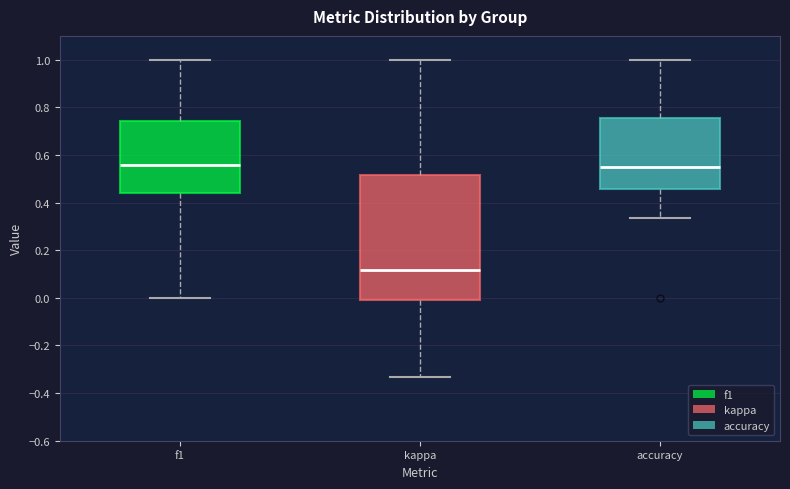

Reading left to right, transcribe this box plot: for each box, give where its median line is, the range the box spans, and where its two whiskers end, as read against the y-axis. The values are not printed on the chart, so give them approximately, as read against the axis.

f1: median 0.56, box 0.44 to 0.74, whiskers 0.00 to 1.00
kappa: median 0.12, box -0.02 to 0.52, whiskers -0.34 to 1.00
accuracy: median 0.54, box 0.46 to 0.76, whiskers 0.34 to 1.00